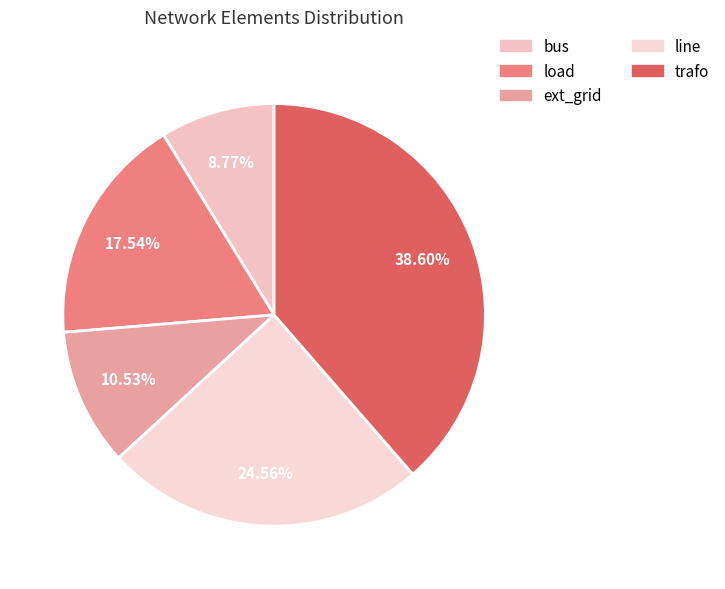

Does line account for over 50% of the chart?

No